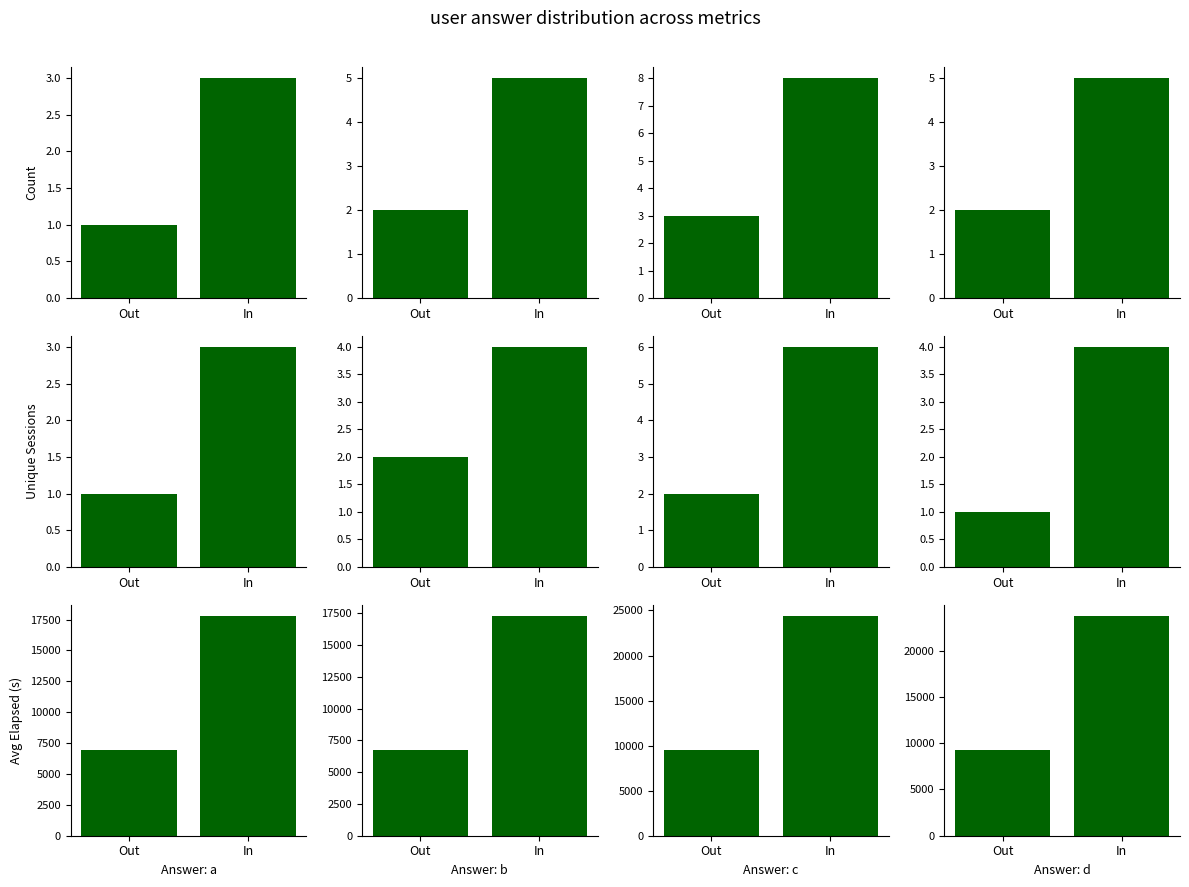

Which has a higher value, Out or In?

In